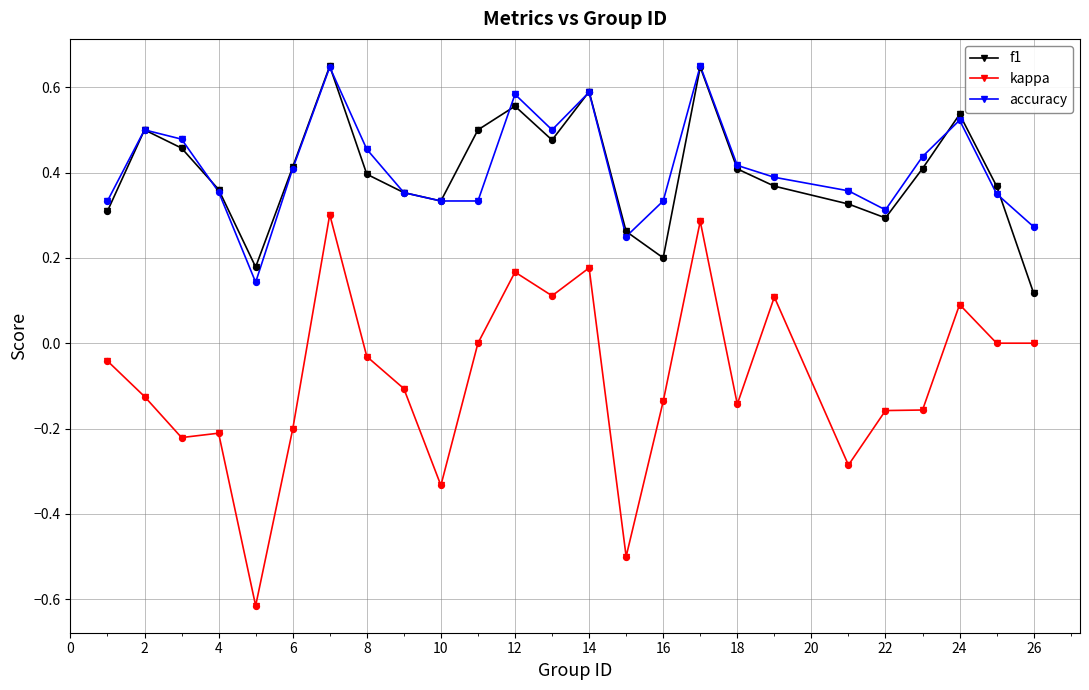

What are all the series names shown in the legend?

f1, kappa, accuracy